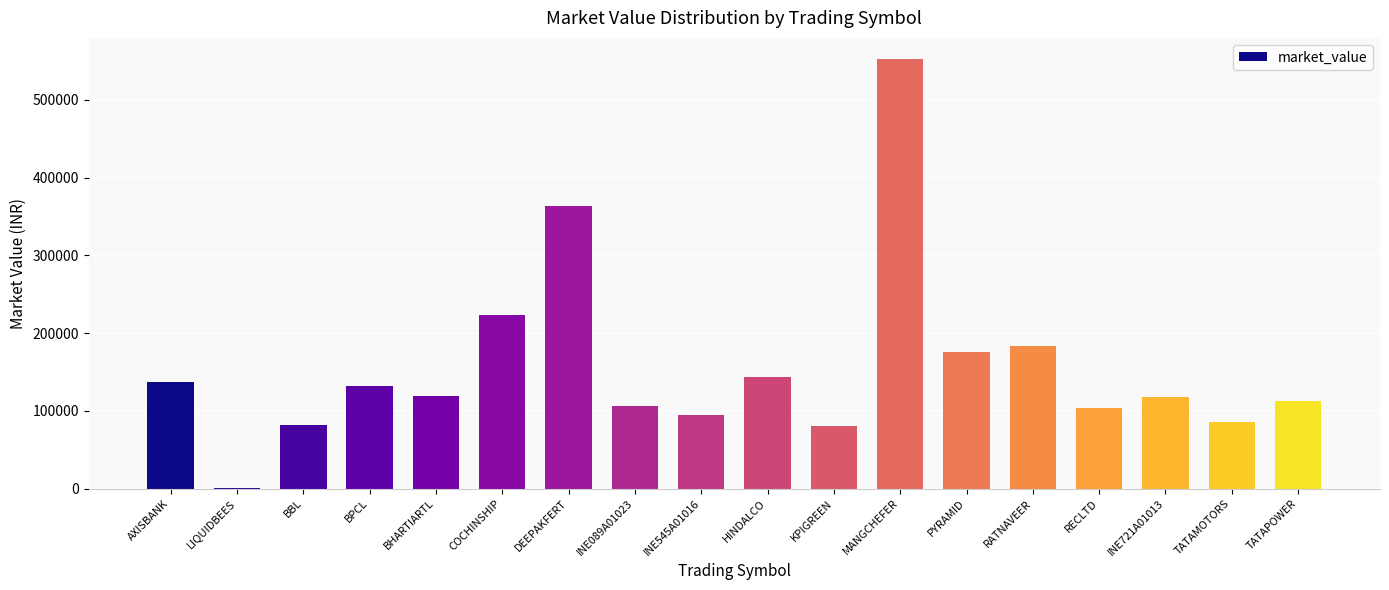

How many series are shown in this chart?

1